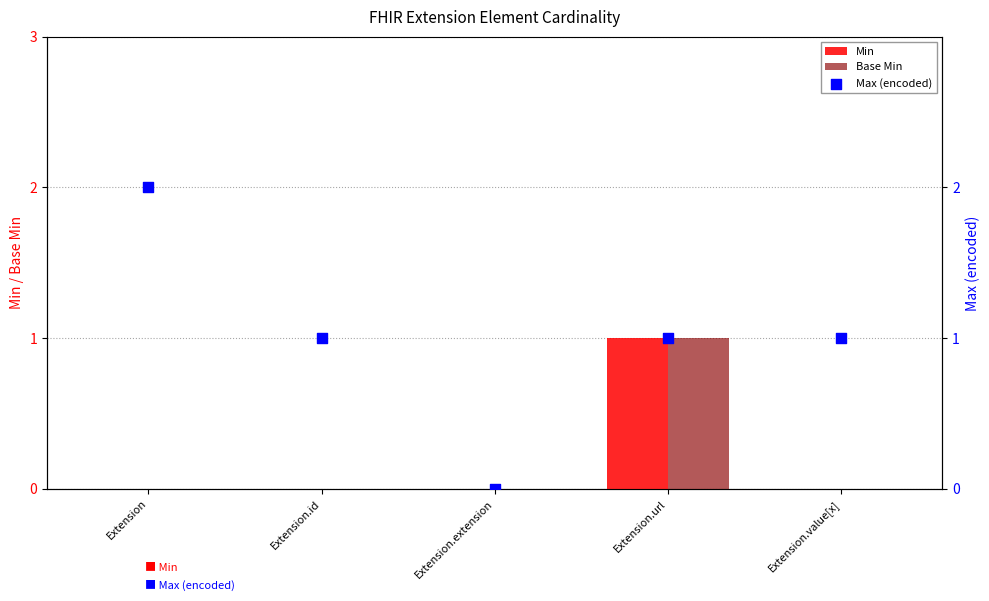

Which series contains the lowest Y value?

Min